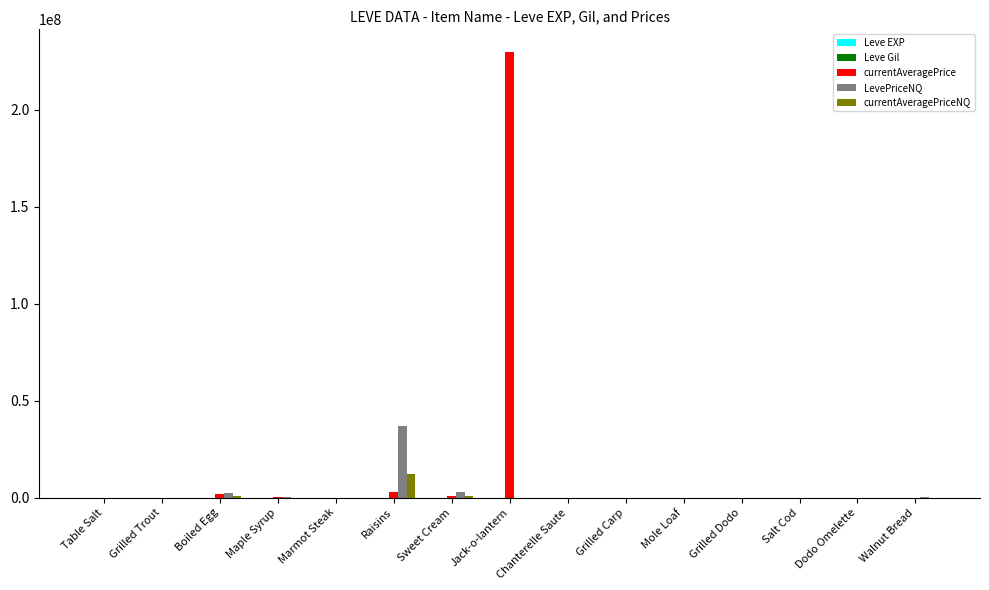

Which series has the largest total across all categories?

currentAveragePrice